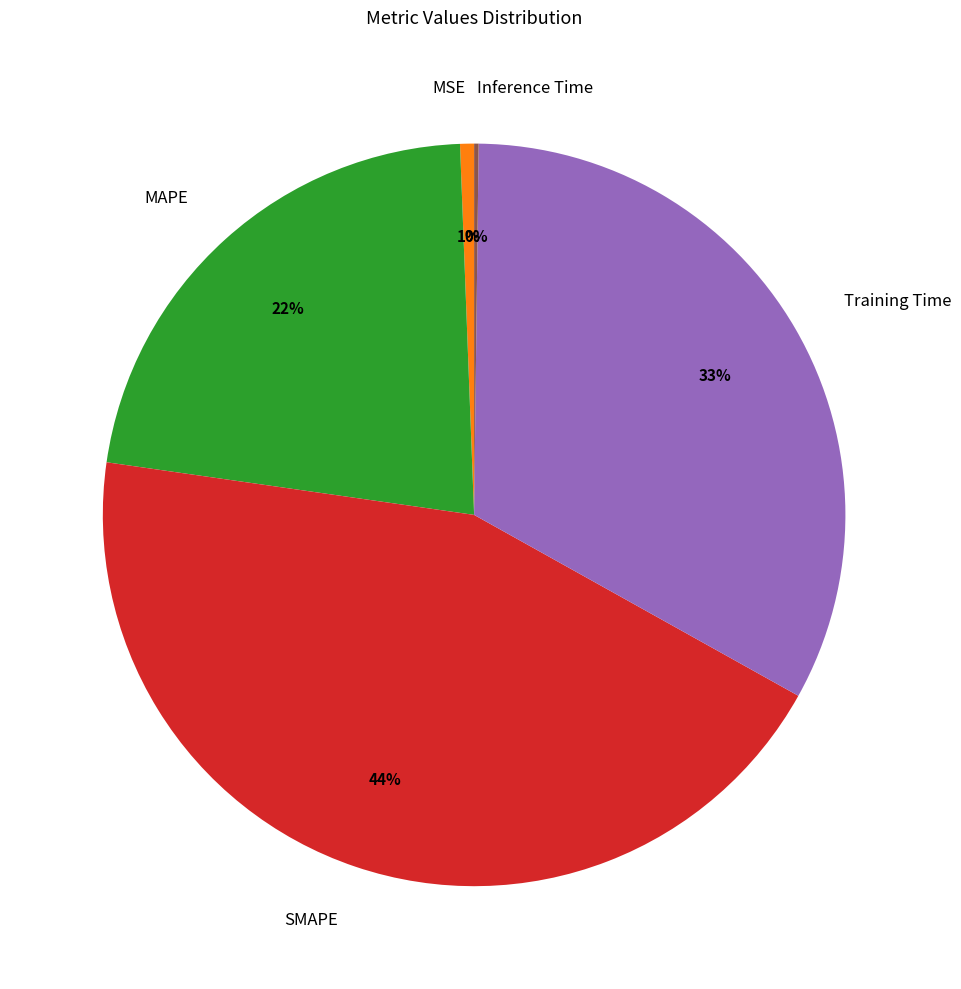

Approximately how many times larger is the value at MAPE compared to Training Time?

0.7